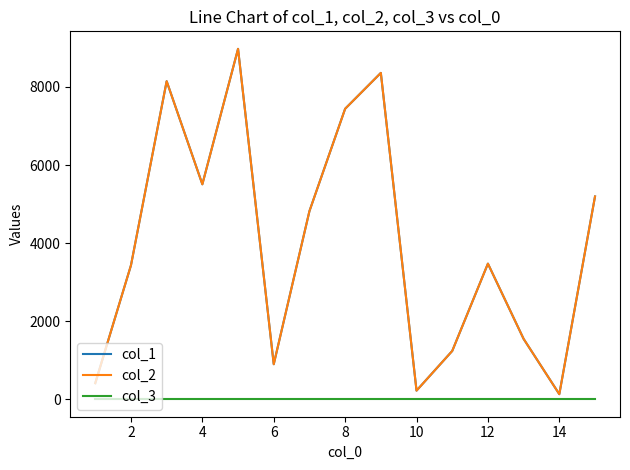

True or false: col_3 and col_1 cross at least once.

False